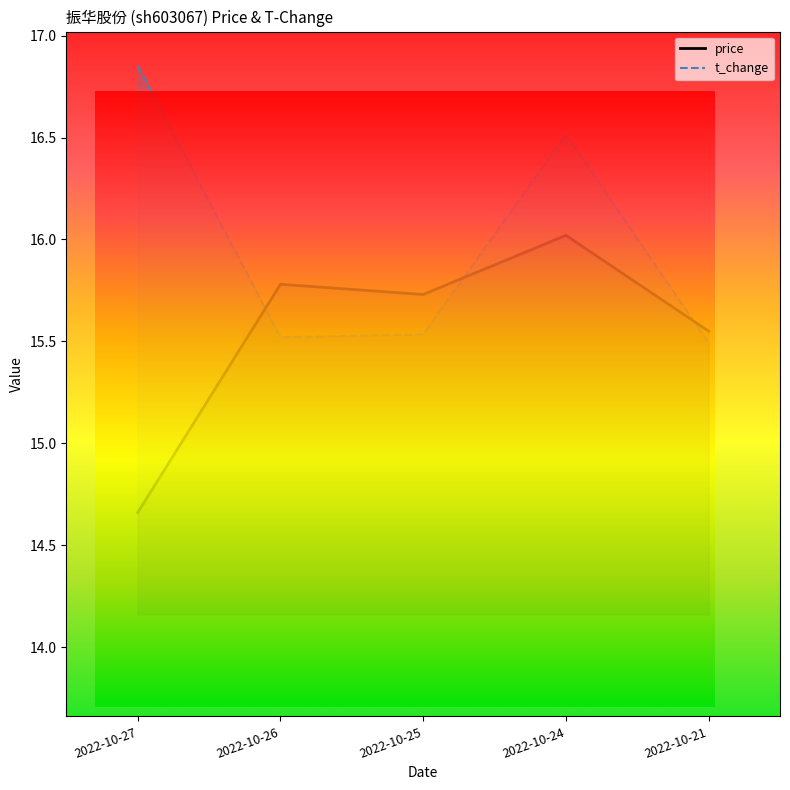

Is the value of t_change at 2022-10-21 greater than the value of price at 2022-10-27?

Yes